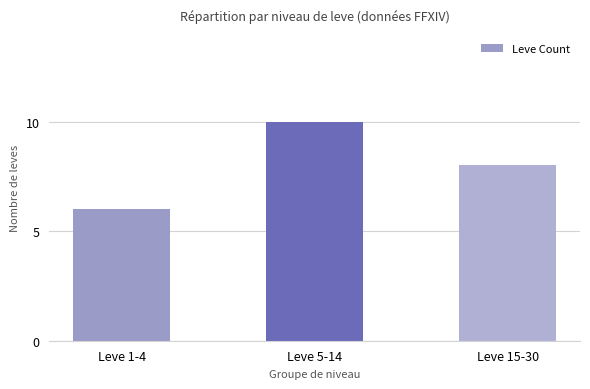

What is the sum of all values?

24